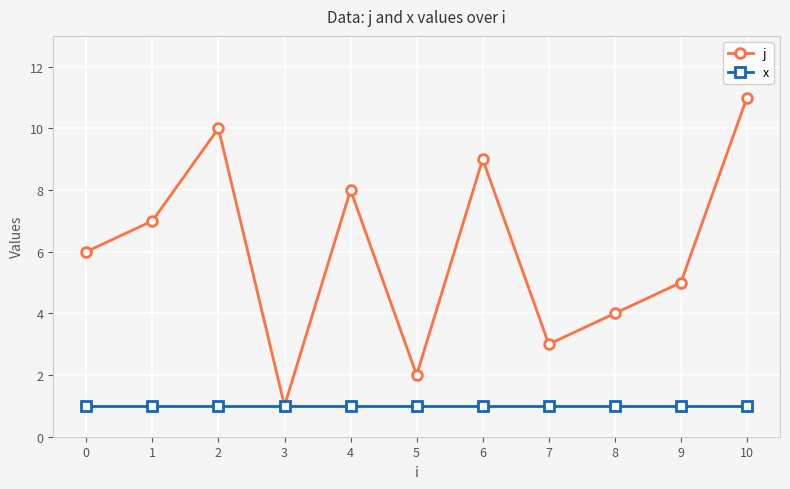

Reading left to right, extract all data points from this chart.

j: 6	7	10	1	8	2	9	3	4	5	11
x: 1	1	1	1	1	1	1	1	1	1	1